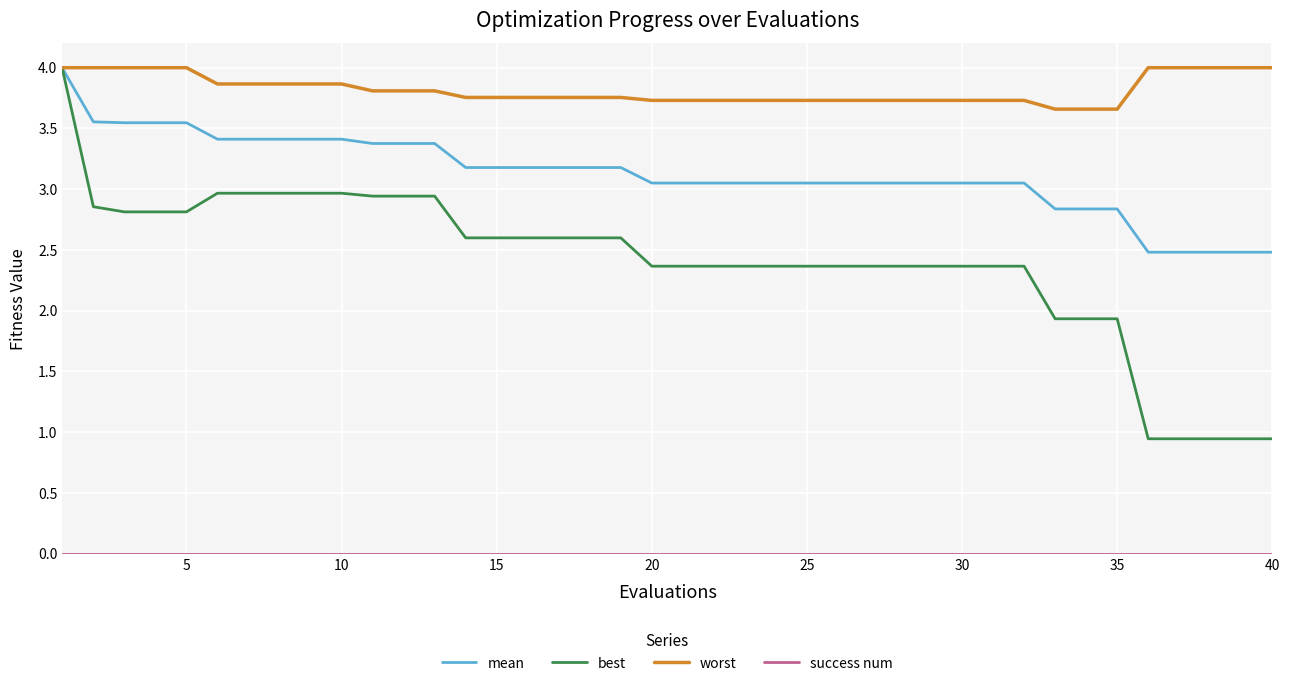

What is the highest value of the best series?

4.0